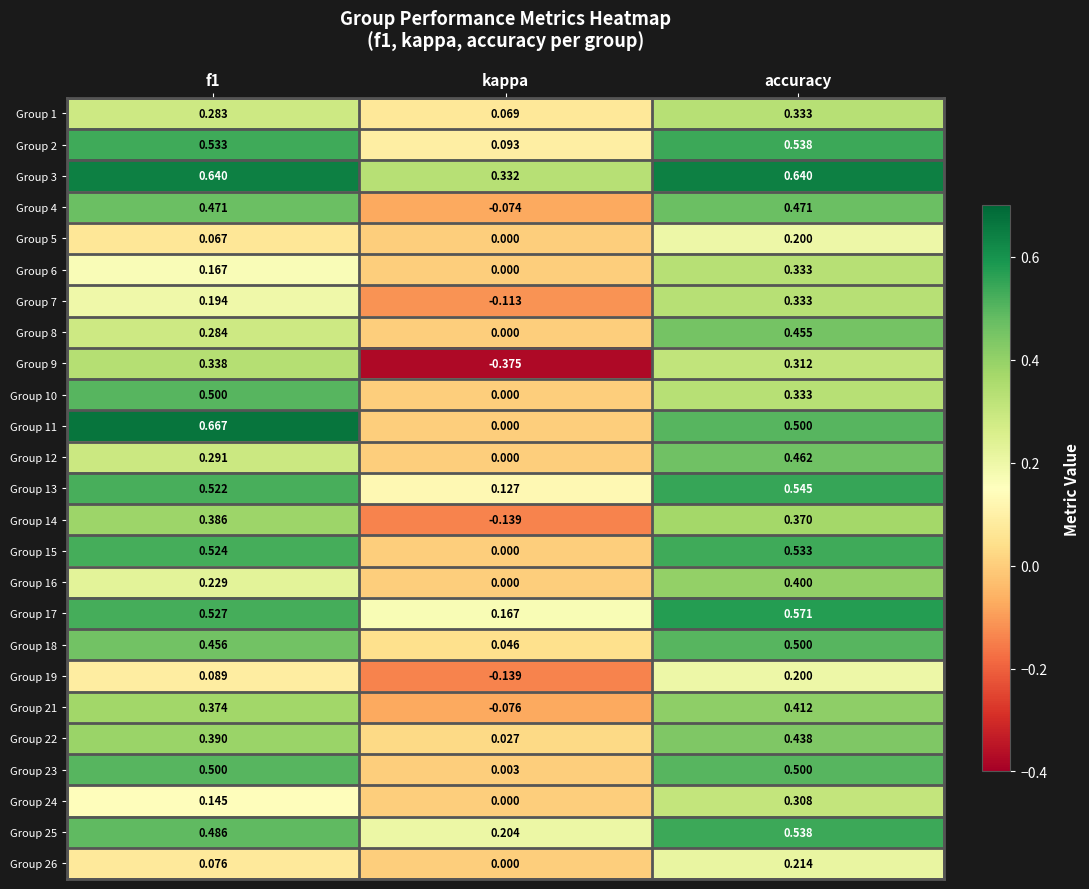

Is the value of Group 12 at kappa greater than the value of Group 23 at accuracy?

No